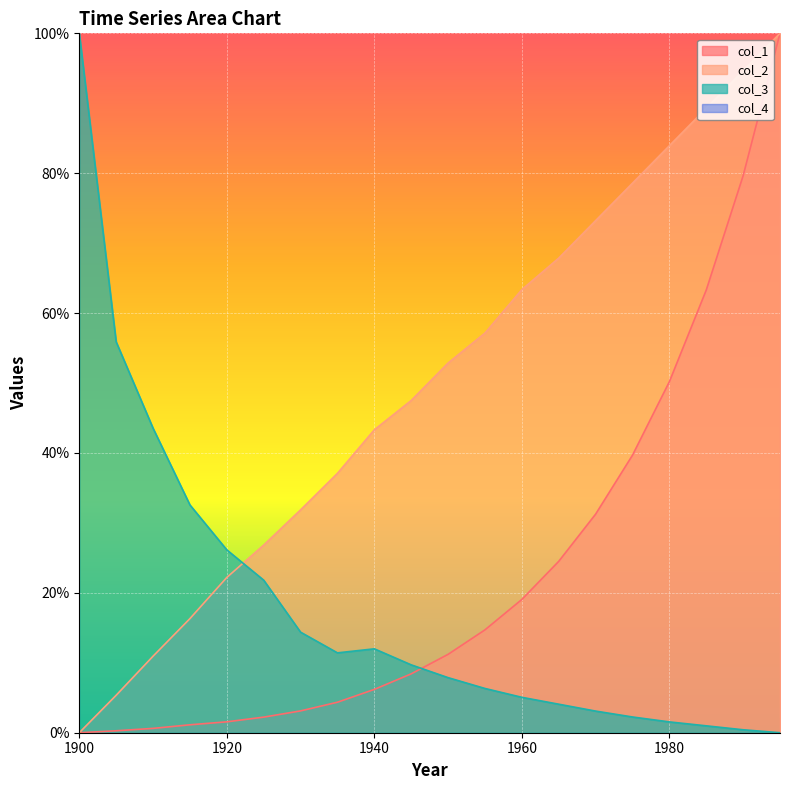

How many times do col_1 and col_3 cross each other?

1